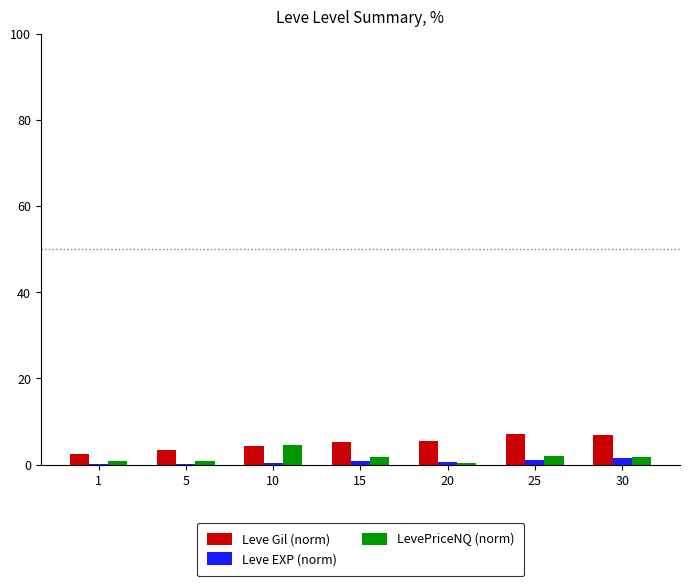

What is the maximum value for Leve Gil (norm)?

7.0